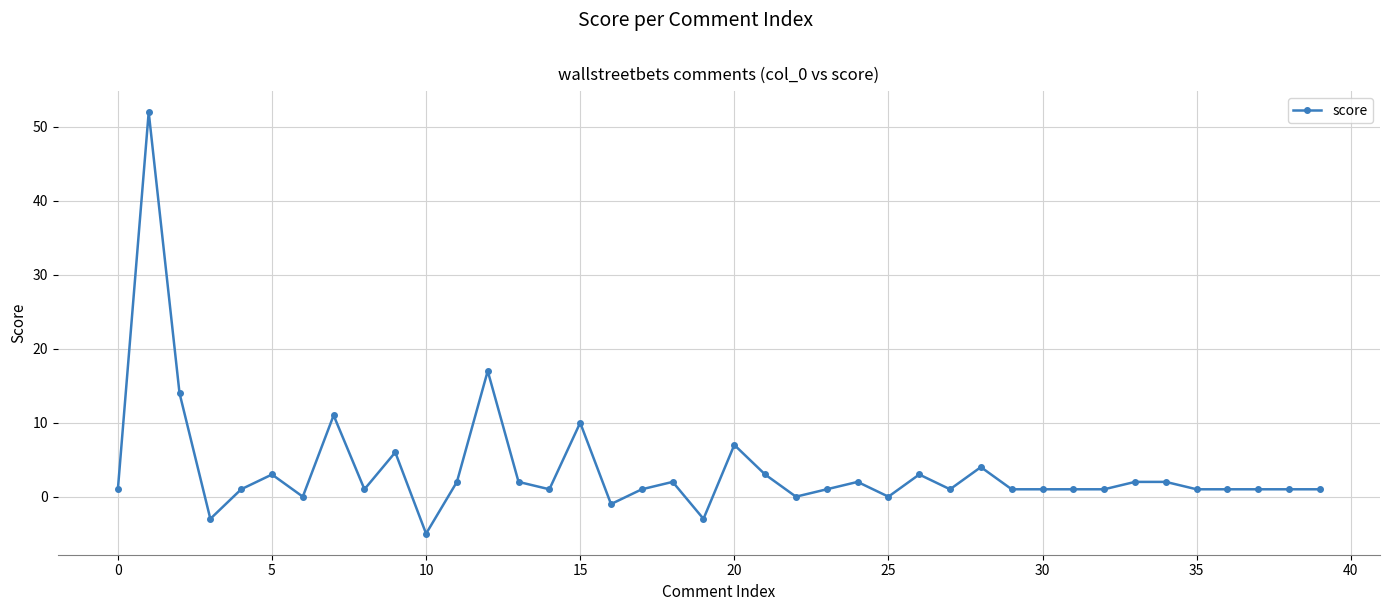

What is the difference between the second highest and minimum values?

22